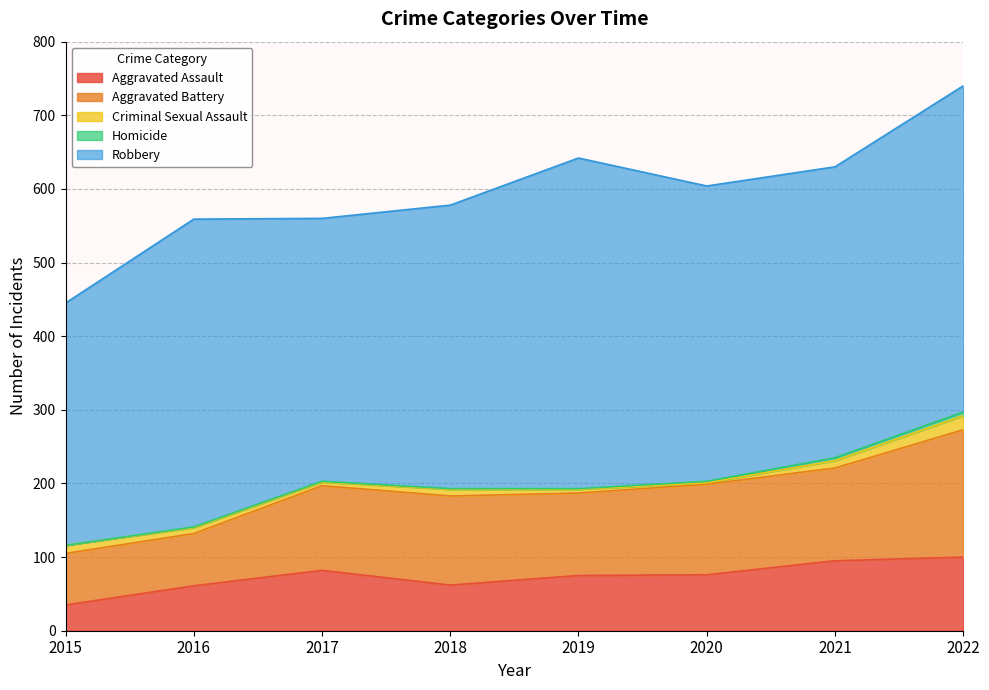

What are all the series names shown in the legend?

Aggravated Assault, Aggravated Battery, Criminal Sexual Assault, Homicide, Robbery